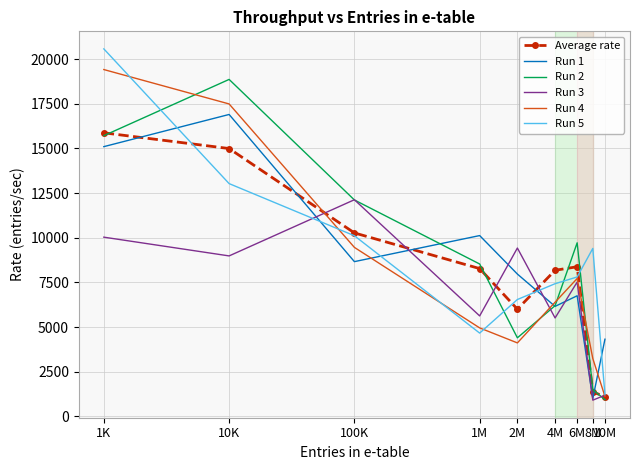

True or false: Run 1 and Run 5 cross at least once.

True